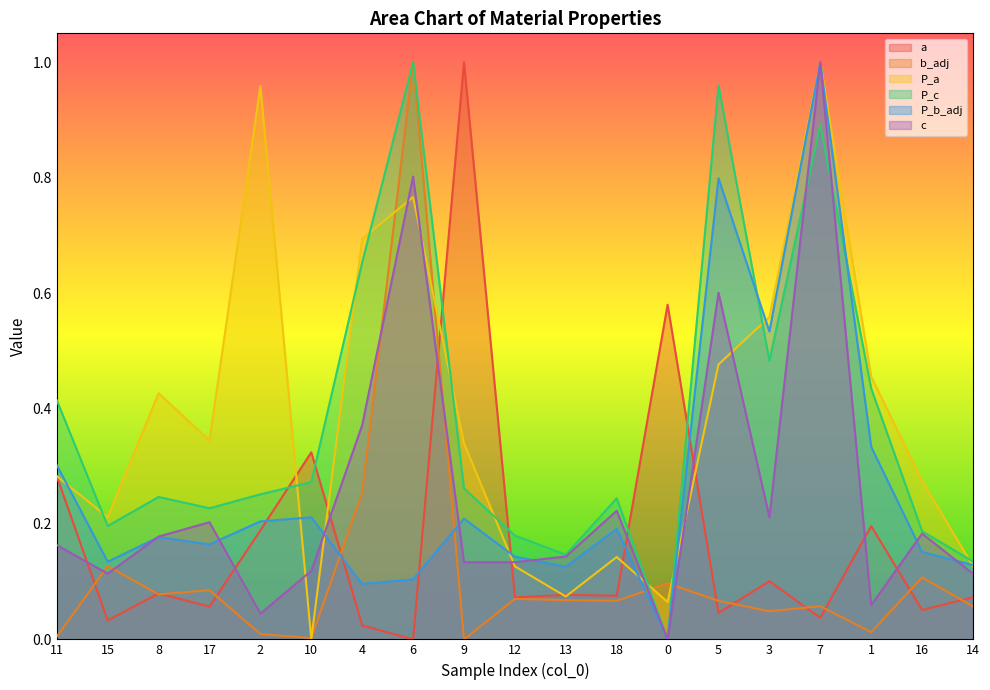

Reading left to right, list all the values displayed in this chart.

a: 0.3	0.0	0.1	0.1	0.2	0.3	0.0	0.0	1.0	0.1	0.1	0.1	0.6	0.0	0.1	0.0	0.2	0.1	0.1
b_adj: 0.0	0.1	0.1	0.1	0.0	0.0	0.3	1.0	0.0	0.1	0.1	0.1	0.1	0.1	0.0	0.1	0.0	0.1	0.1
P_a: 0.3	0.2	0.4	0.3	1.0	0.0	0.7	0.8	0.3	0.1	0.1	0.1	0.1	0.5	0.6	1.0	0.5	0.3	0.1
P_c: 0.4	0.2	0.2	0.2	0.3	0.3	0.7	1.0	0.3	0.2	0.1	0.2	0.0	1.0	0.5	0.9	0.4	0.2	0.1
P_b_adj: 0.3	0.1	0.2	0.2	0.2	0.2	0.1	0.1	0.2	0.1	0.1	0.2	0.0	0.8	0.5	1.0	0.3	0.2	0.1
c: 0.2	0.1	0.2	0.2	0.0	0.1	0.4	0.8	0.1	0.1	0.1	0.2	0.0	0.6	0.2	1.0	0.1	0.2	0.1